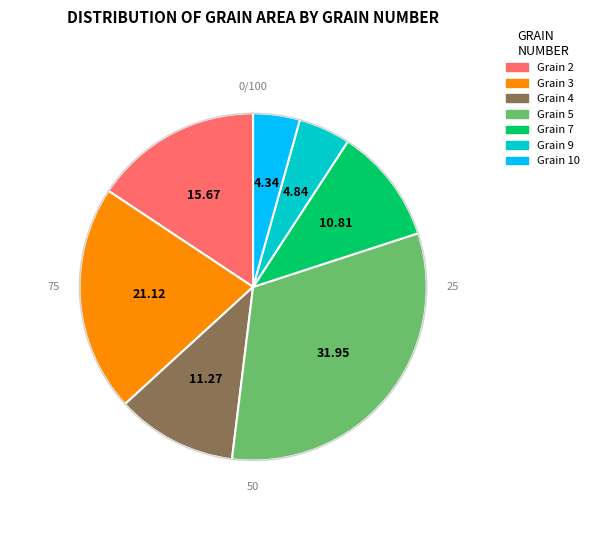

Is there a majority slice in this chart?

No